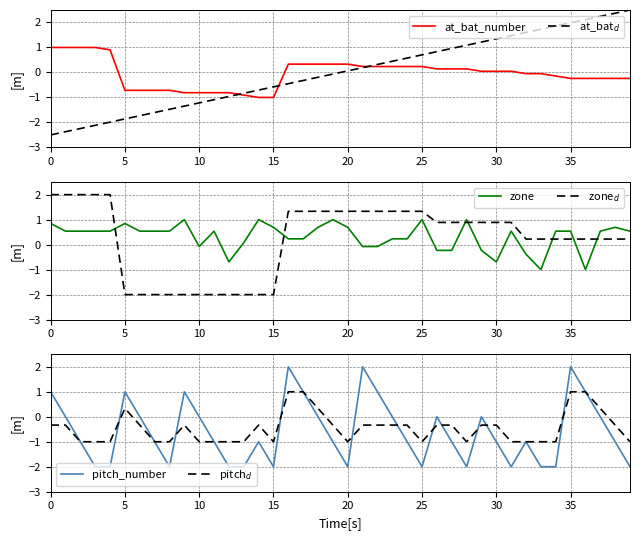

True or false: pitch$_d$ has more than 1 points higher than both neighbors.

True